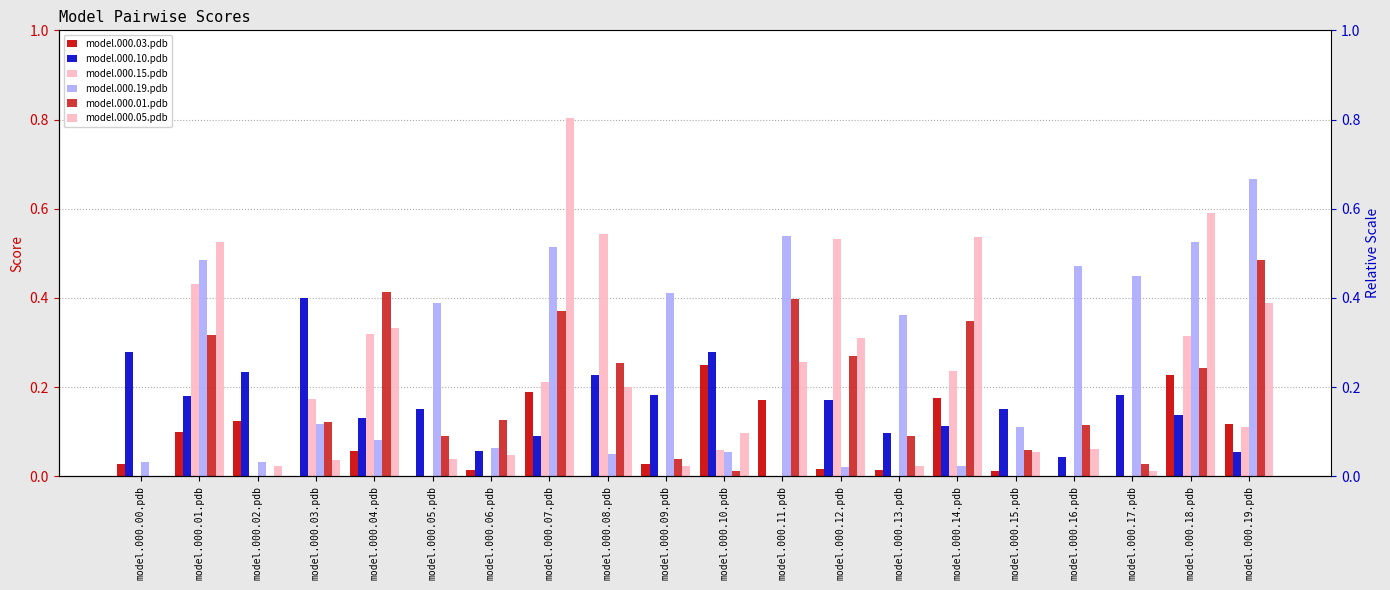

Which category has the lowest value in the model.000.03.pdb series?

model.000.03.pdb